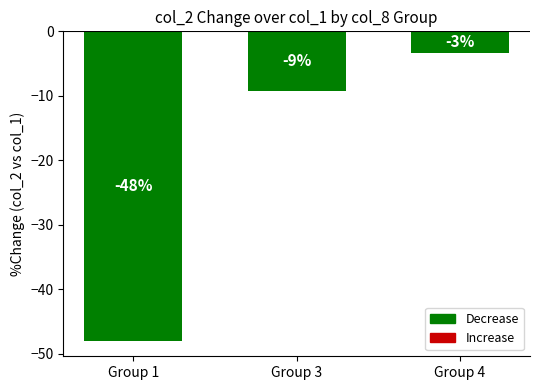

Reading right to left, list all the values displayed in this chart.

Group 4=-3.4	Group 3=-9.2	Group 1=-48.0